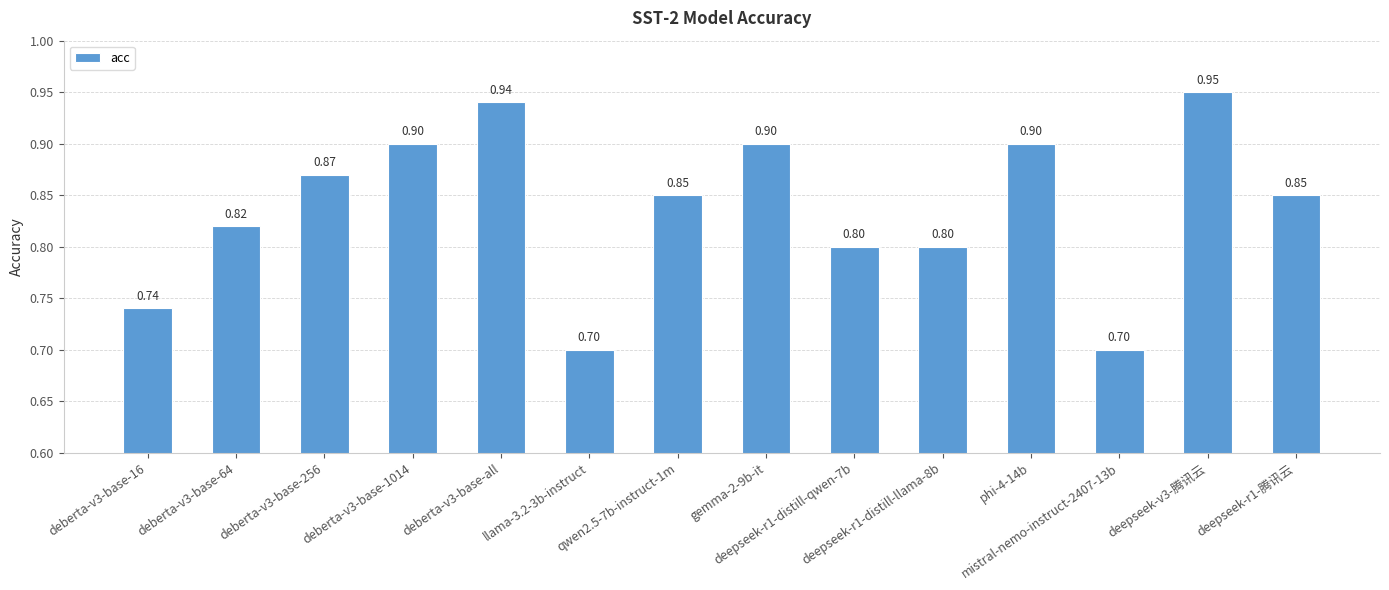

What is the change in value from deepseek-r1-distill-llama-8b to phi-4-14b?

+0.1